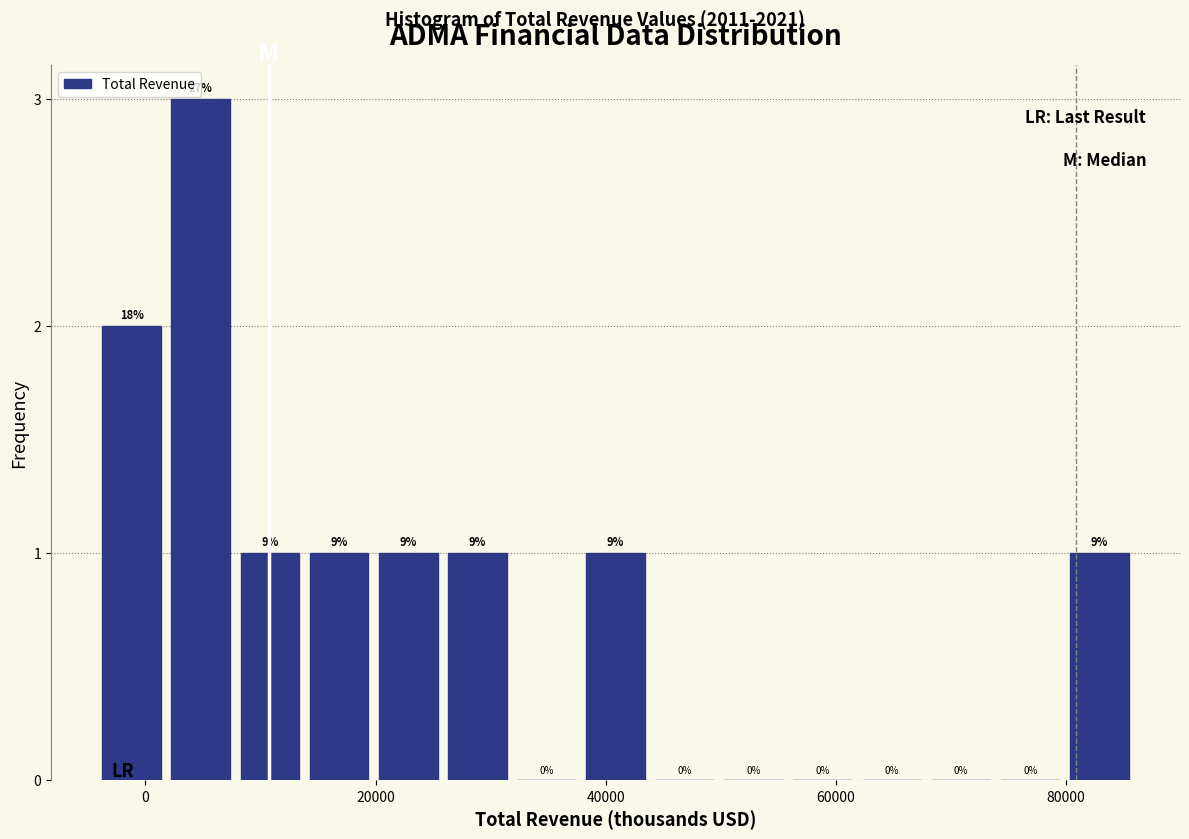

Read against the x-axis, roughly where is the centre of the tallest bar?

4000